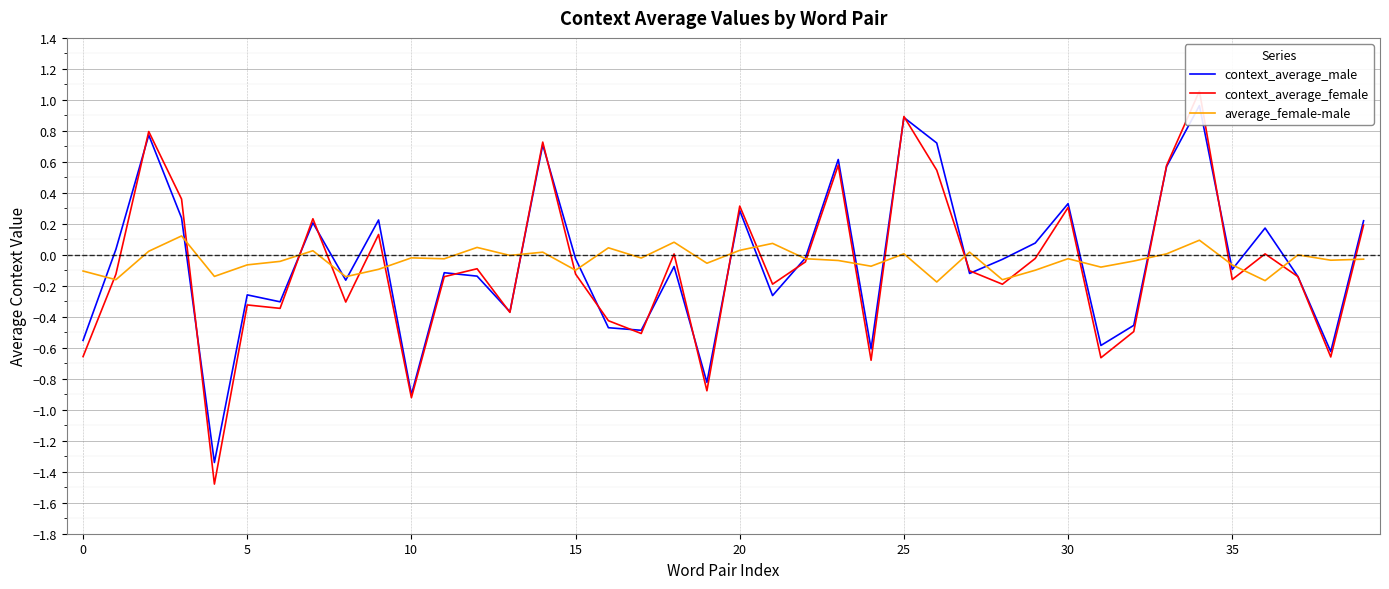

True or false: average_female-male has a value of 0.0 at 25.

True